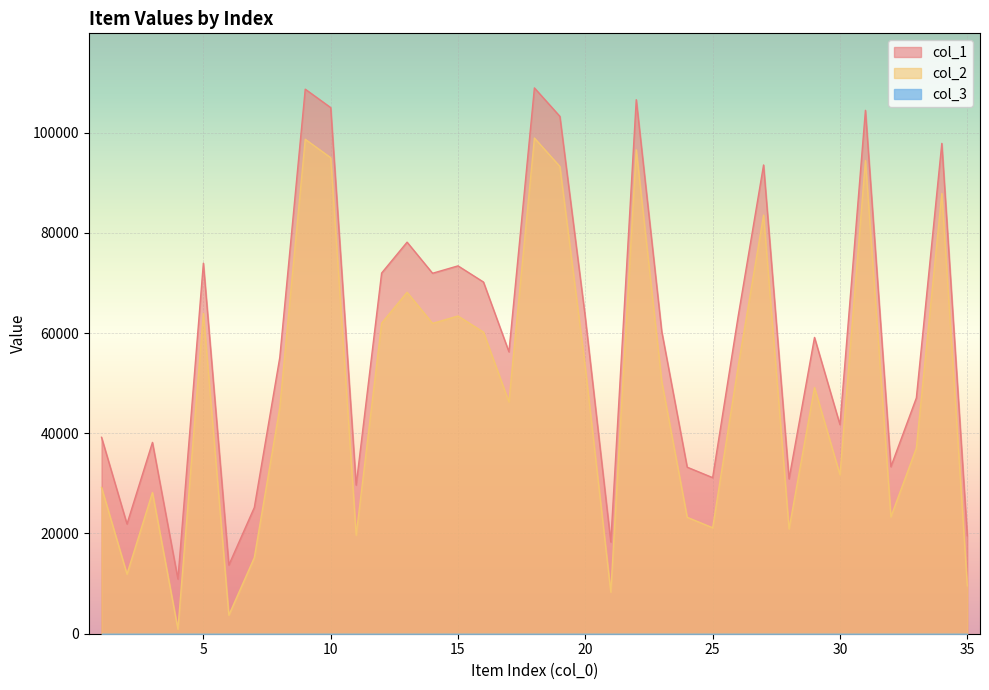

Which category has the highest value in the col_2 series?

18